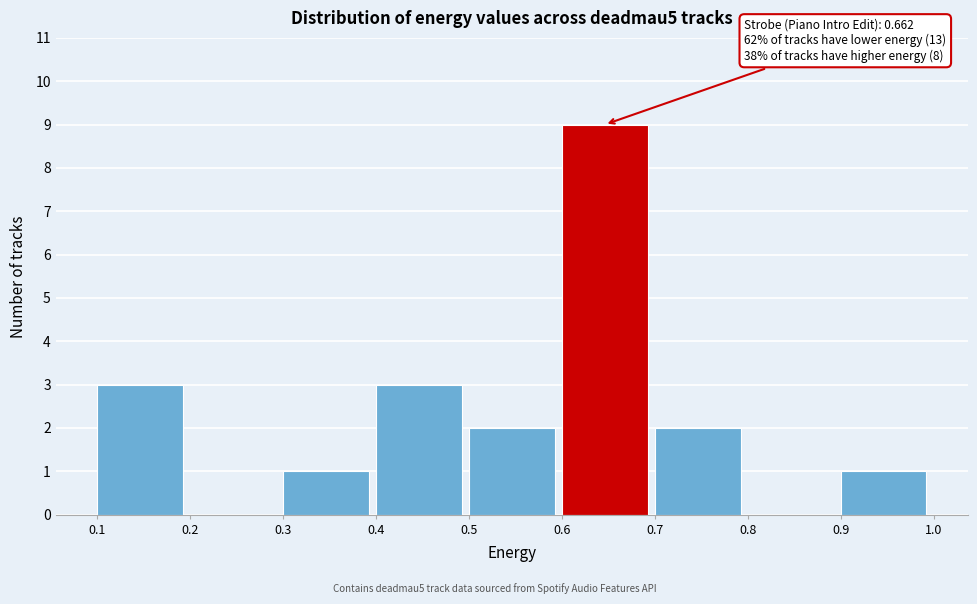

Over which range of the x-axis is the bar tallest?

0.6 to 0.7